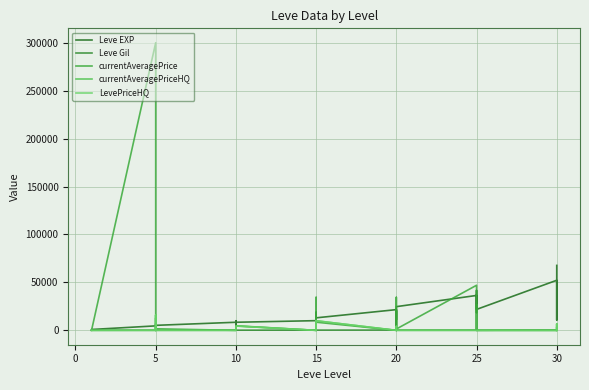

How many lines are shown in the chart?

5